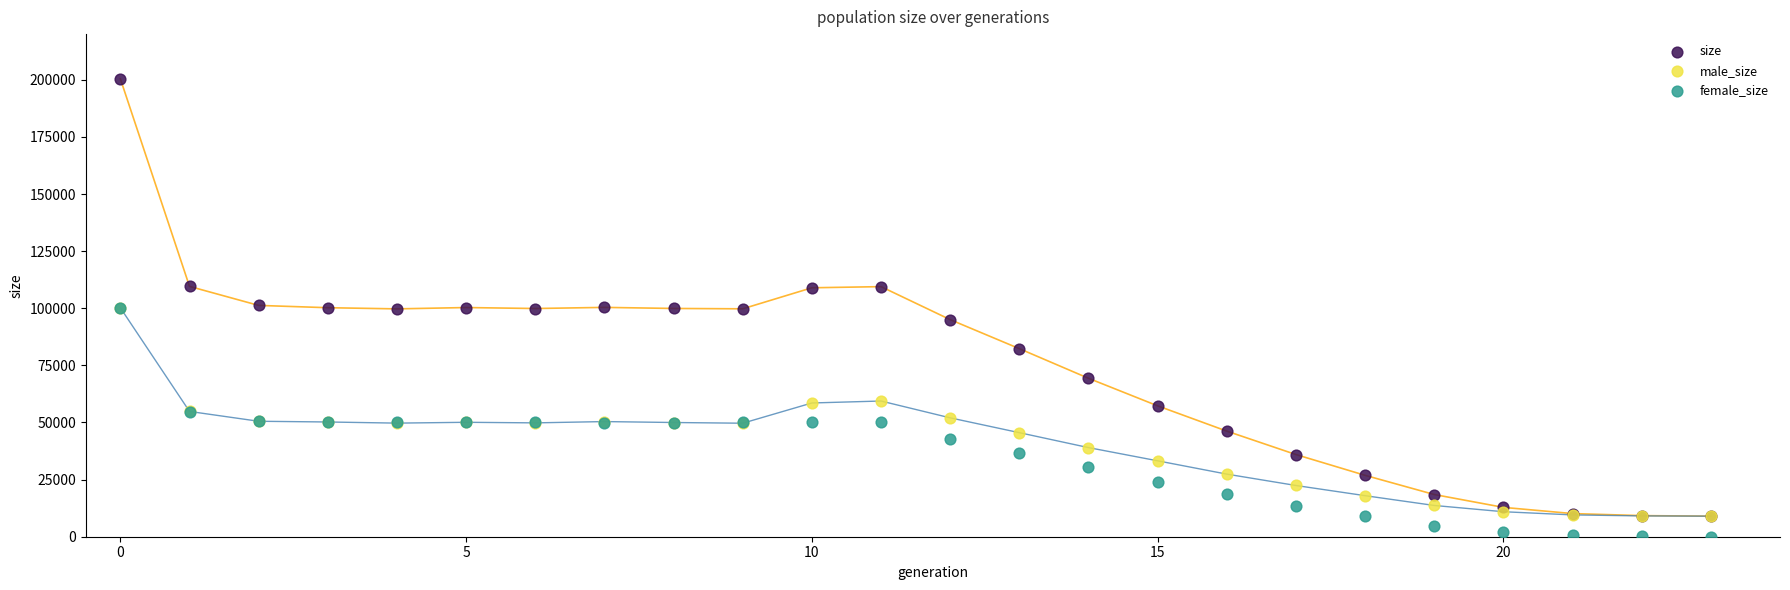

What are all the series names shown in the legend?

size, male_size, female_size